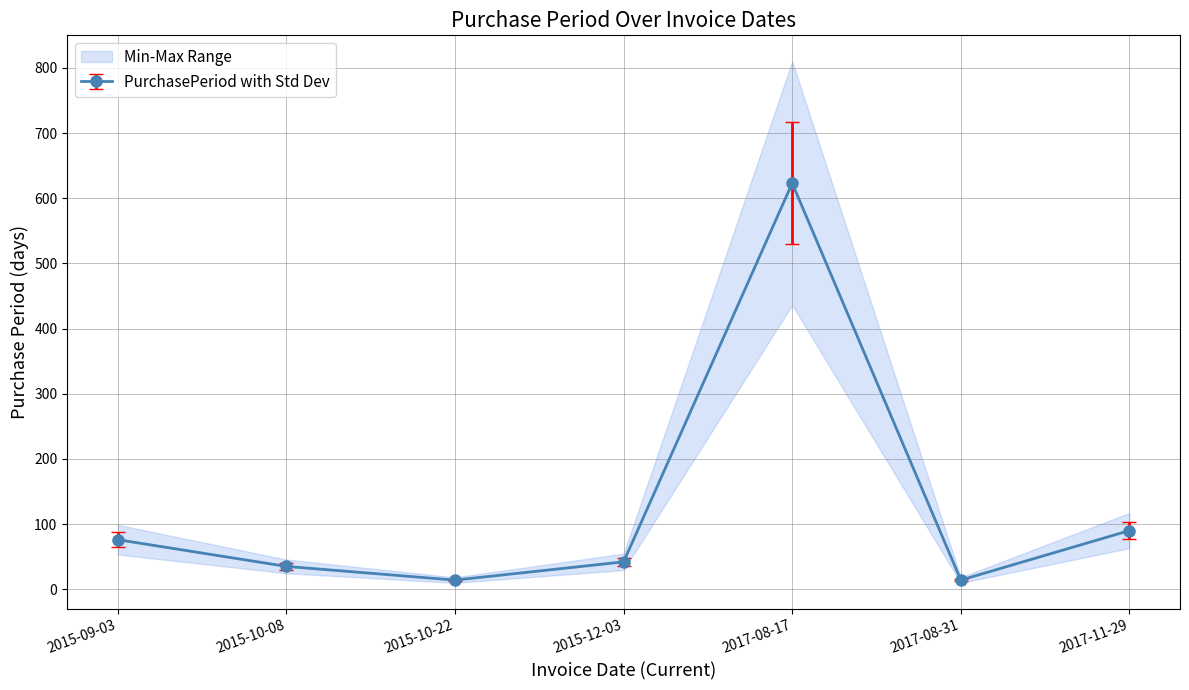

Is it true that the value at 2015-09-03 is 76?

True